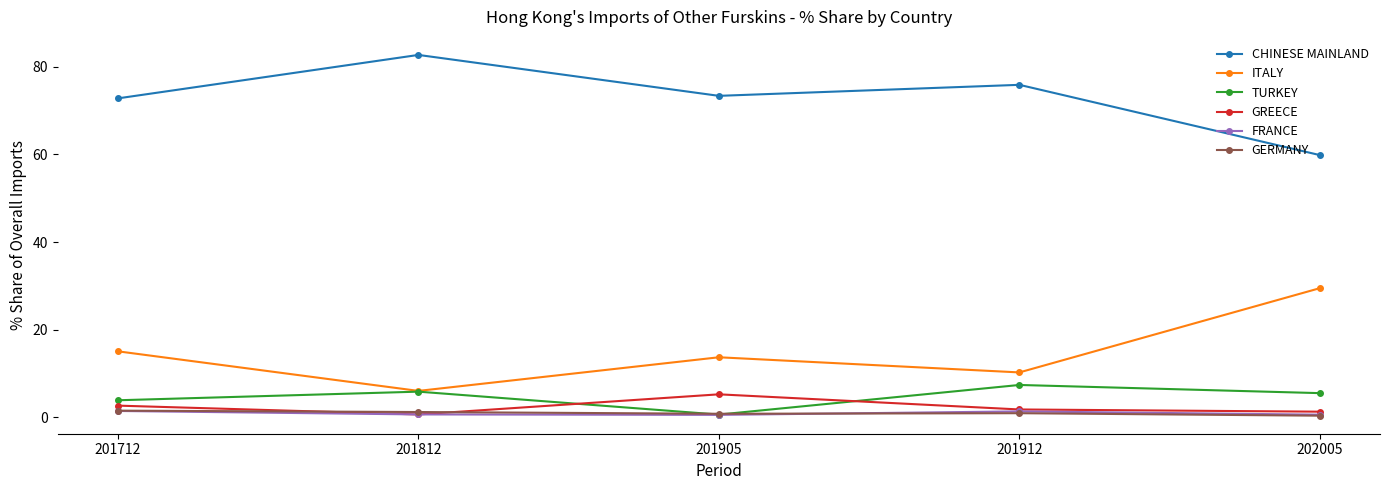

Where is ITALY nearest to the value 17?

201712